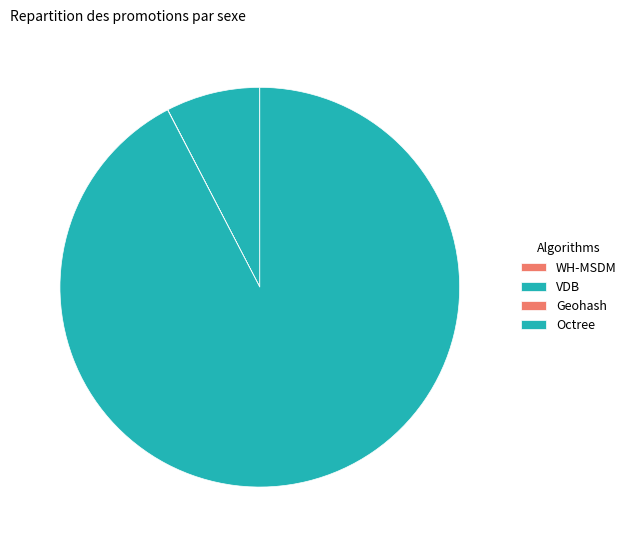

To the nearest percent, what percentage of the pie is VDB?

8%